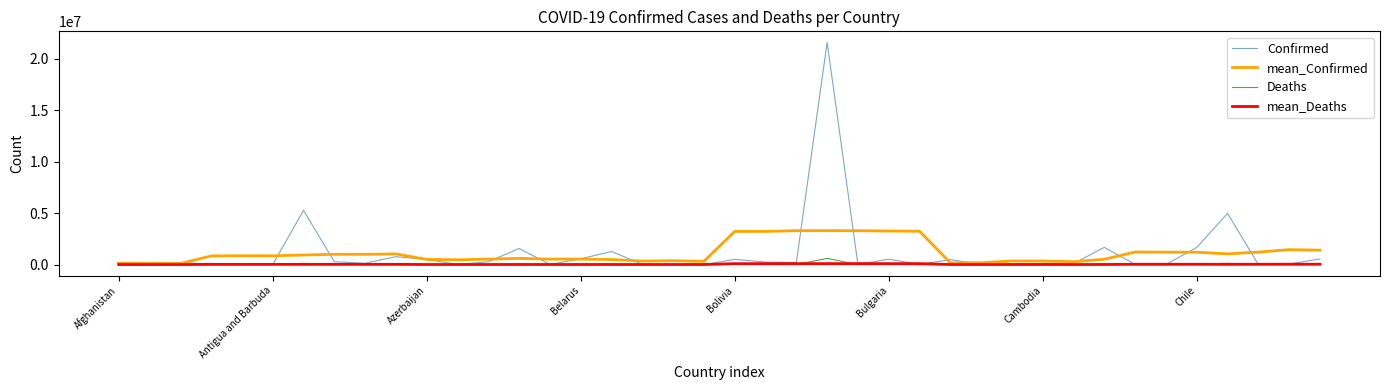

What is the maximum value shown in the chart?

21590097.0